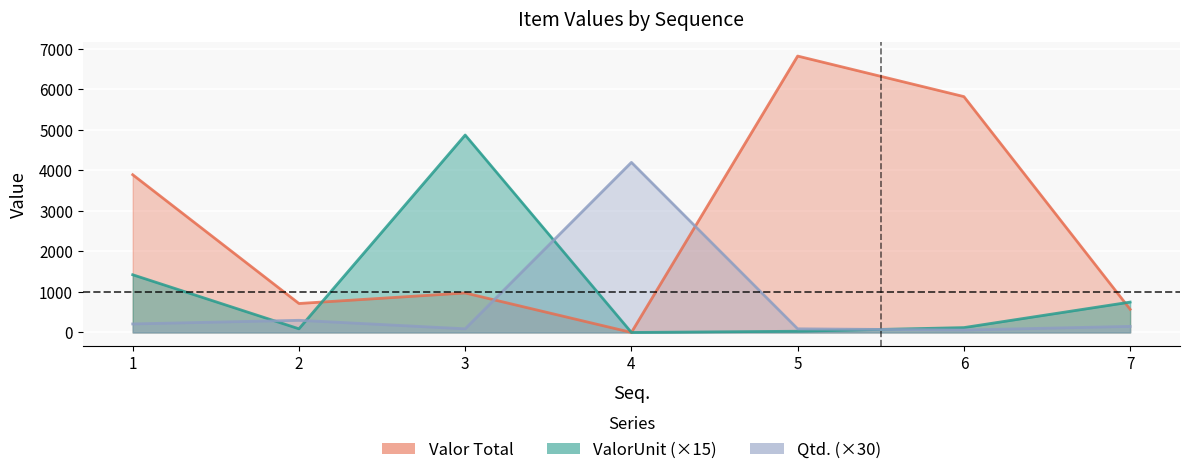

What is the difference between the second highest and second lowest values in the Qtd. series?

210.0